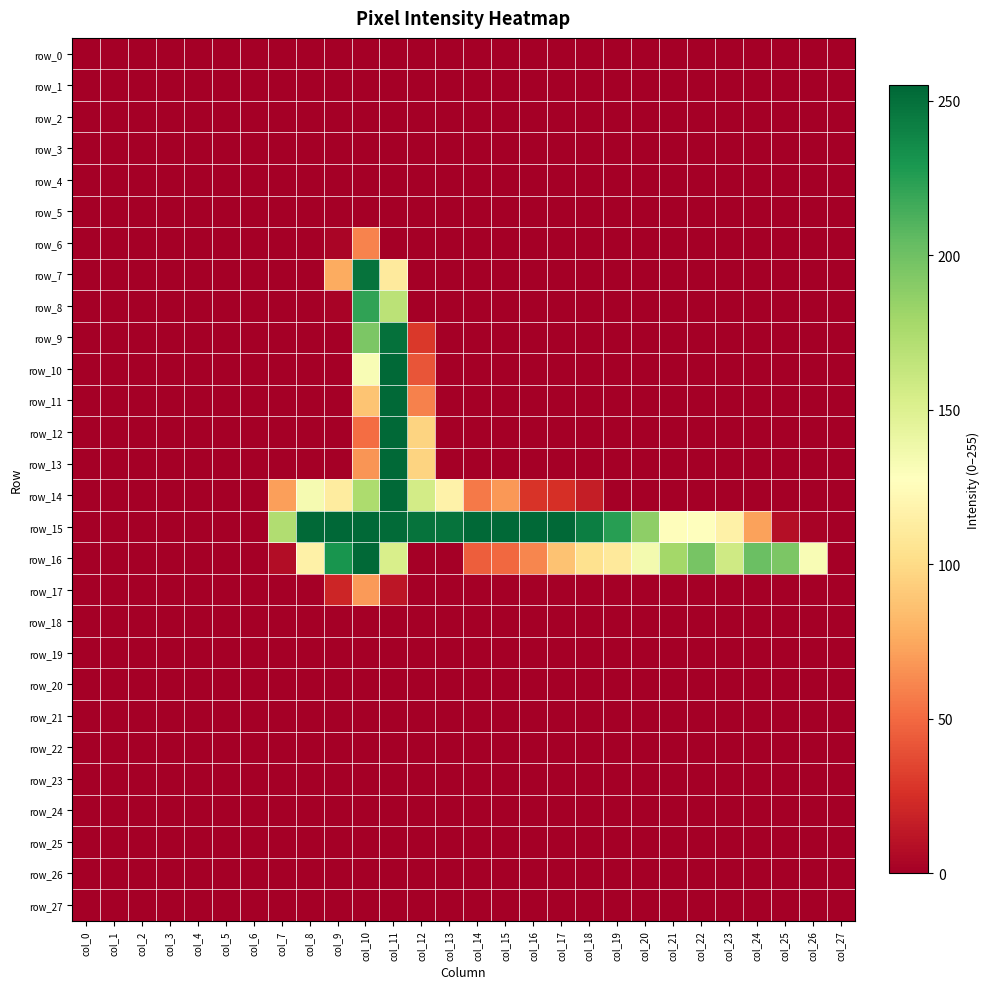

At col_7, list the series in order from smallest to largest.

row_0, row_1, row_2, row_3, row_4, row_5, row_6, row_7, row_8, row_9, row_10, row_11, row_12, row_13, row_17, row_18, row_19, row_20, row_21, row_22, row_23, row_24, row_25, row_26, row_27, row_16, row_14, row_15